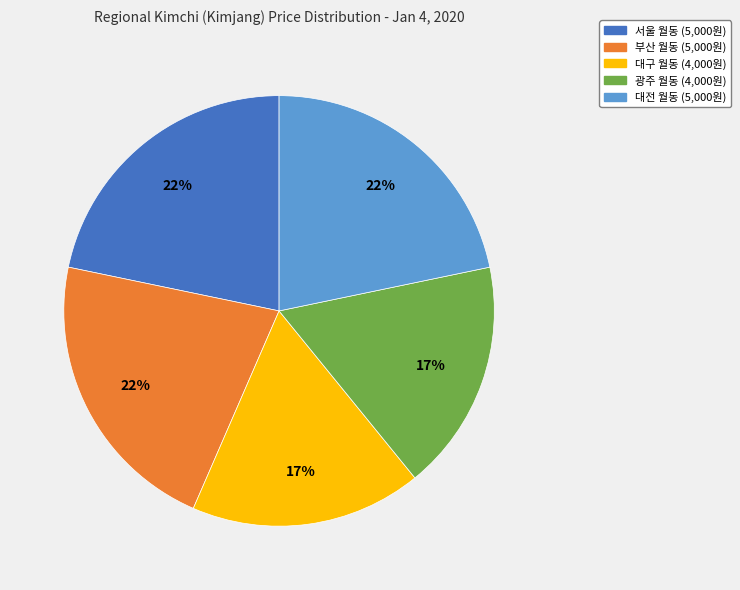

Do 대구 월동 and 광주 월동 together represent more than half of the pie?

No